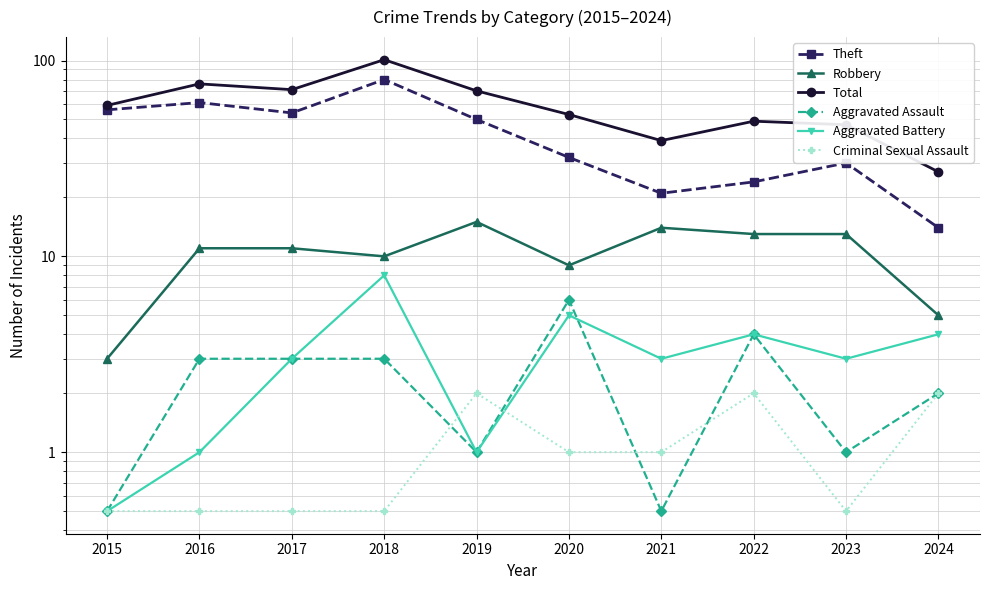

What is the sum of all Theft values?

422.0